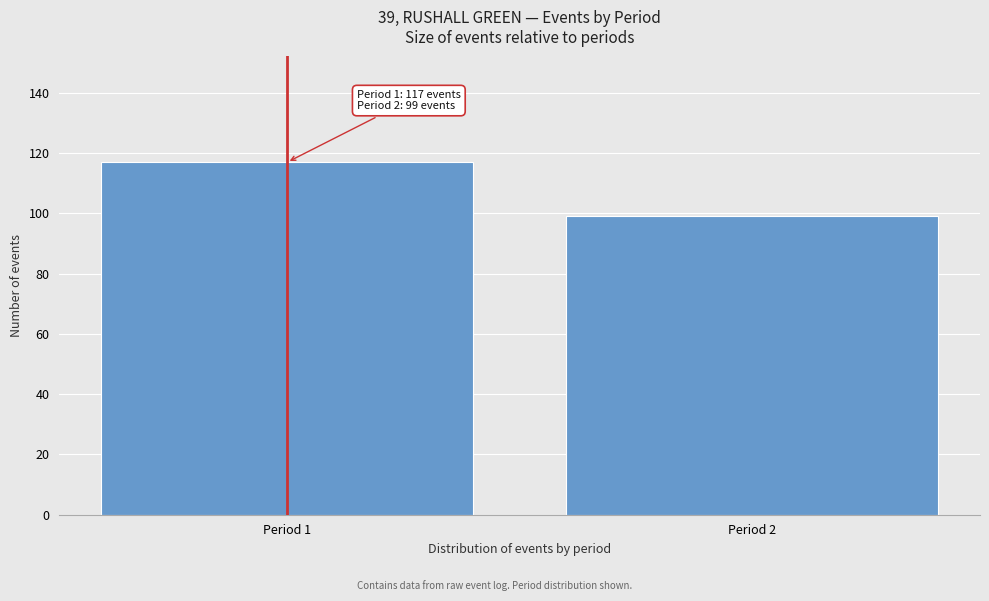

Reading right to left, transcribe all the data shown in this chart.

Period 2=99	Period 1=117